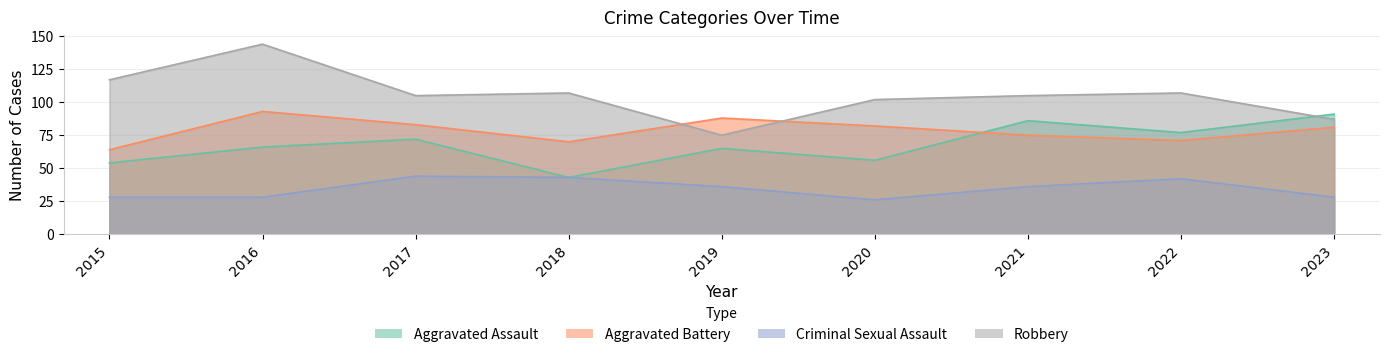

Which label corresponds to the smallest value in the chart?

2020